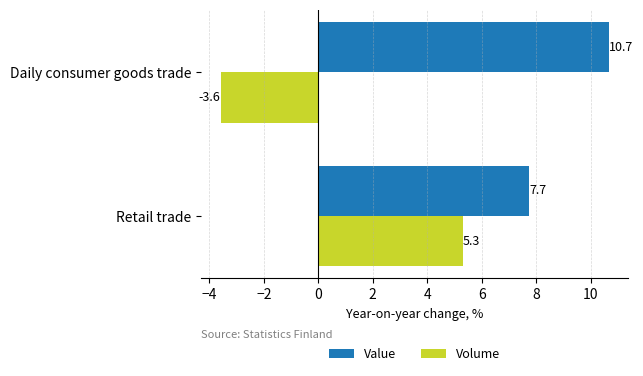

List the series in order of their overall mean, lowest first.

Volume, Value